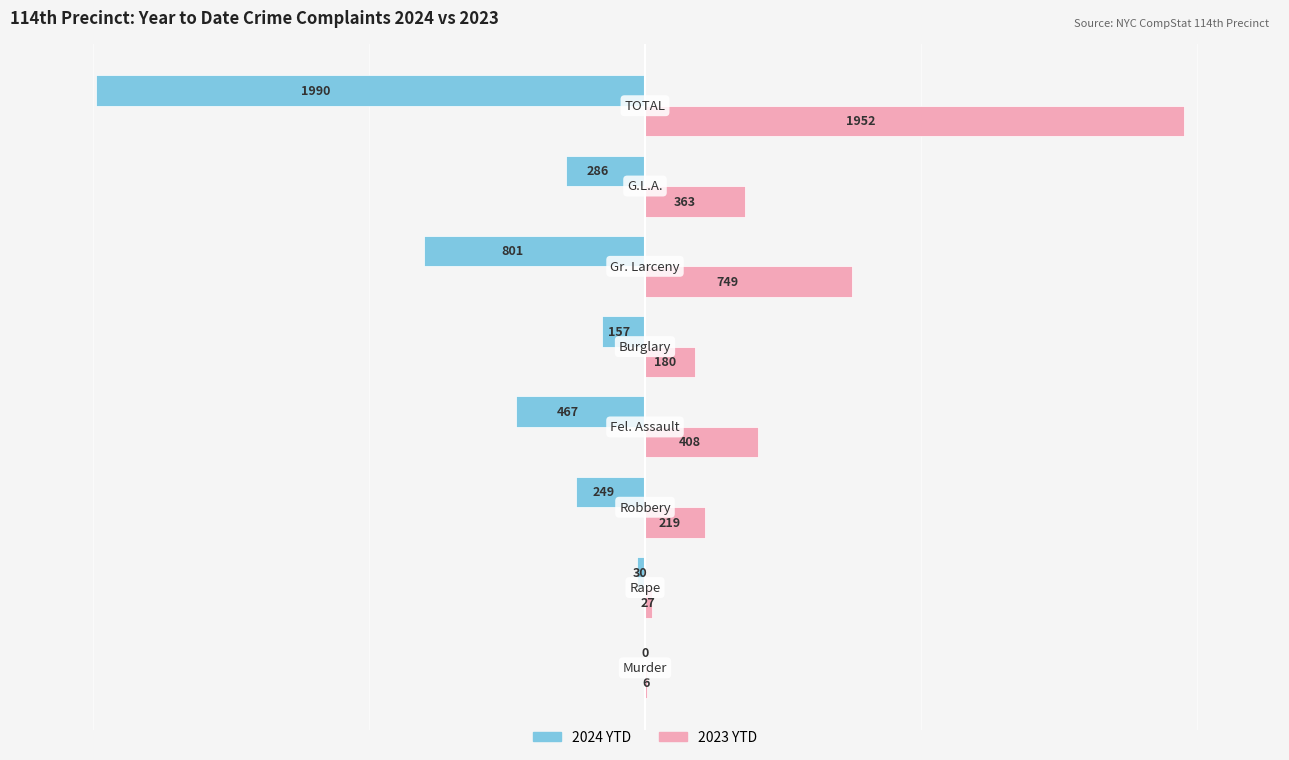

What is the highest value of the 2023 YTD series?

1952